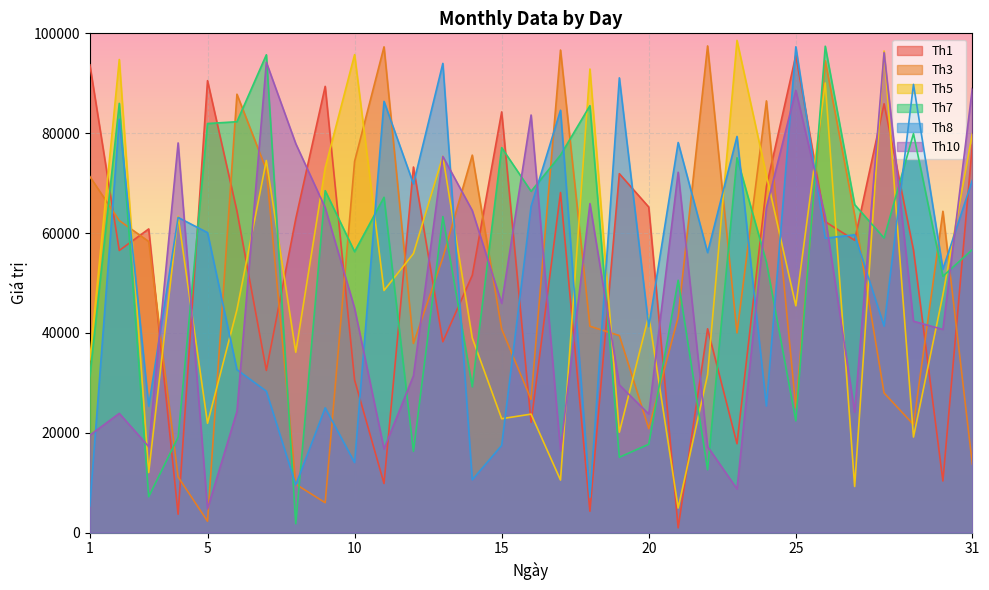

What is the difference between the second highest and minimum values in the Th5 series?

91524